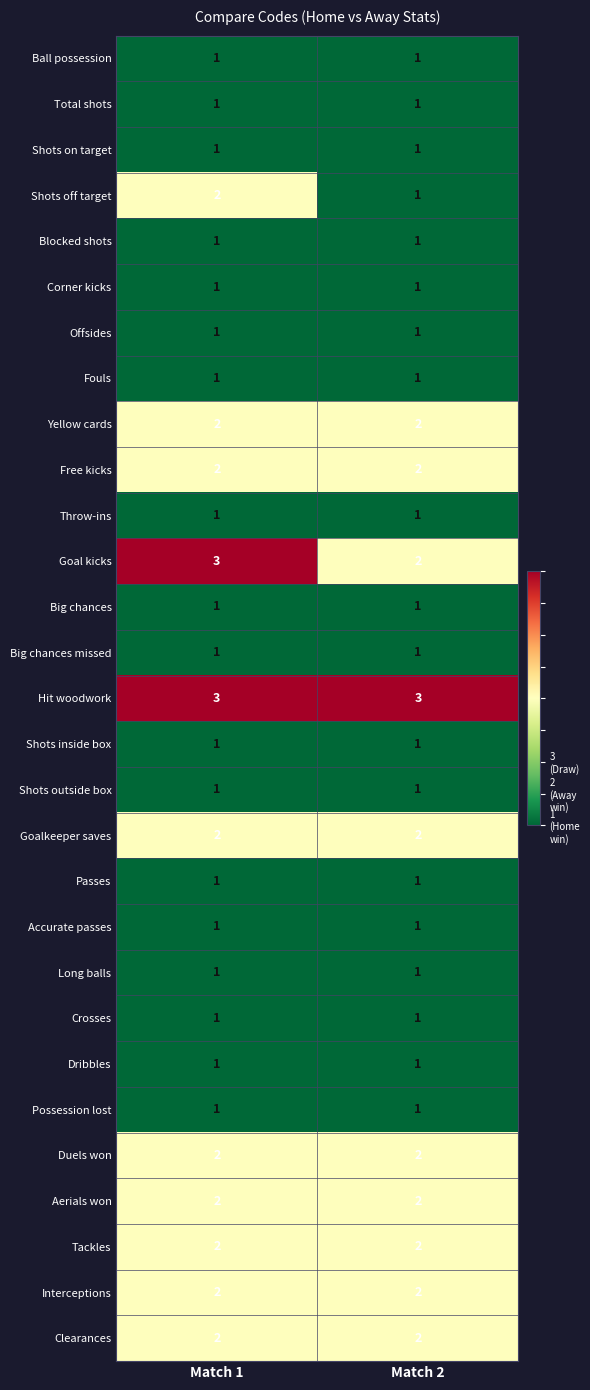

True or false: Long balls has a value of 1 at Match 1.

True